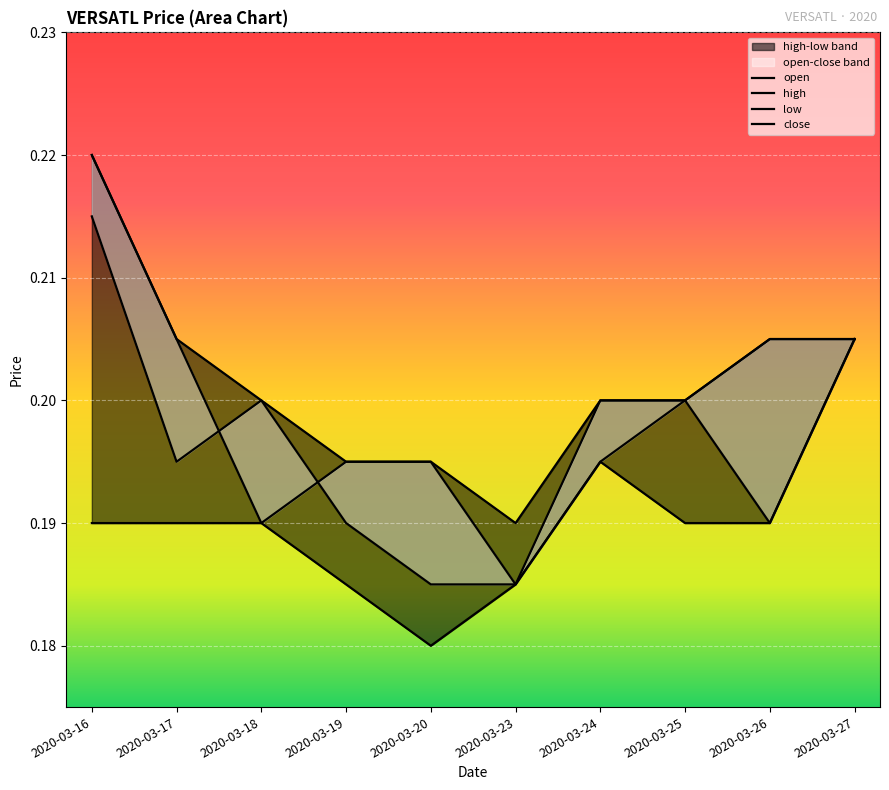

True or false: high has a value of 0.1 at 2020-03-16.

False